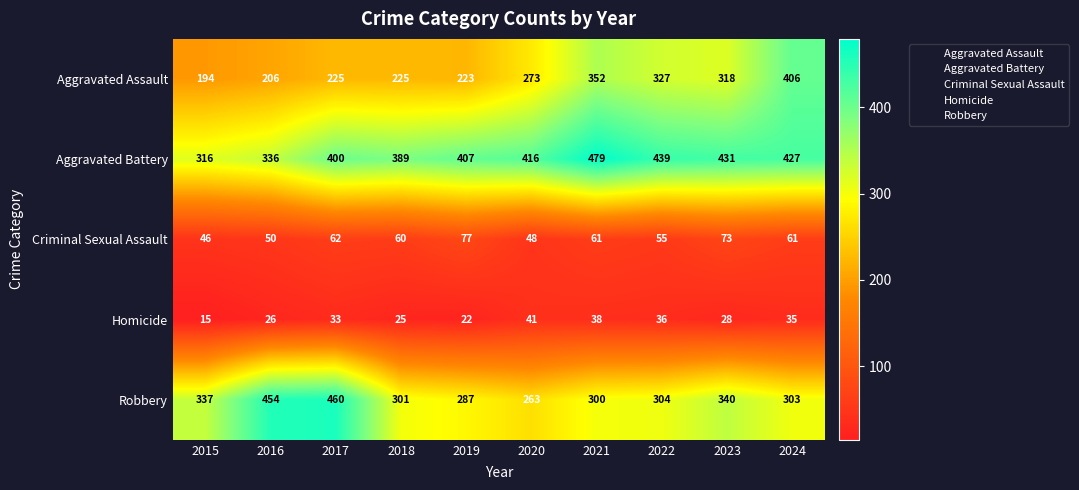

What is the difference between the second highest and minimum values in the Criminal Sexual Assault series?

27